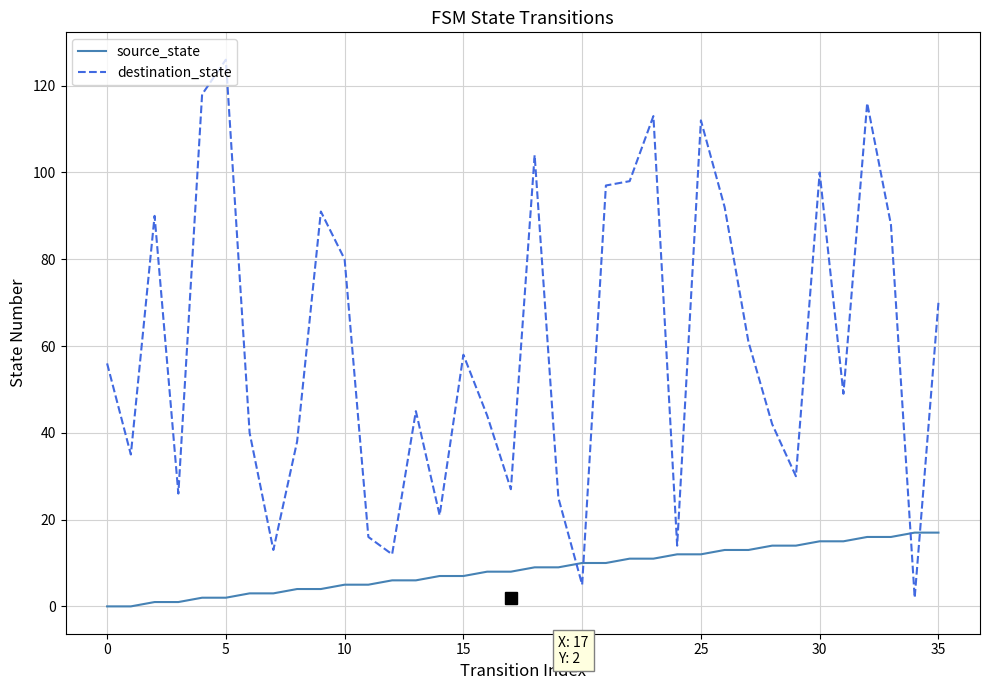

List the series in order of their overall mean, lowest first.

source_state, destination_state